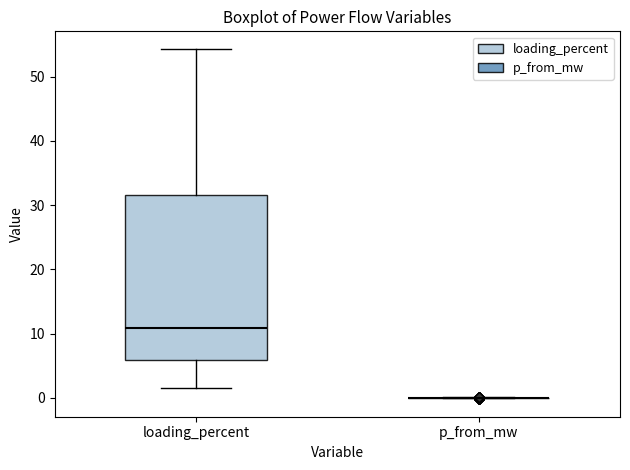

Reading left to right, transcribe this box plot: for each box, give where its median line is, the range the box spans, and where its two whiskers end, as read against the y-axis. The values are not printed on the chart, so give them approximately, as read against the axis.

loading_percent: median 11, box 6 to 32, whiskers 2 to 54
p_from_mw: box collapsed to a line at 0, whiskers 0 to 0